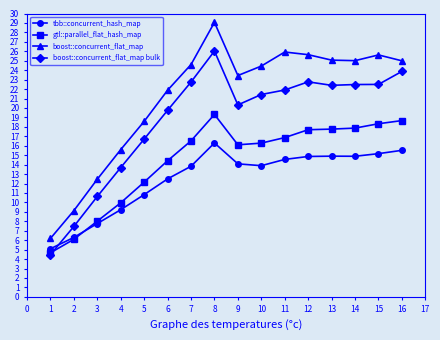

Where does the gtl::parallel_flat_hash_map series first go above 16?

7